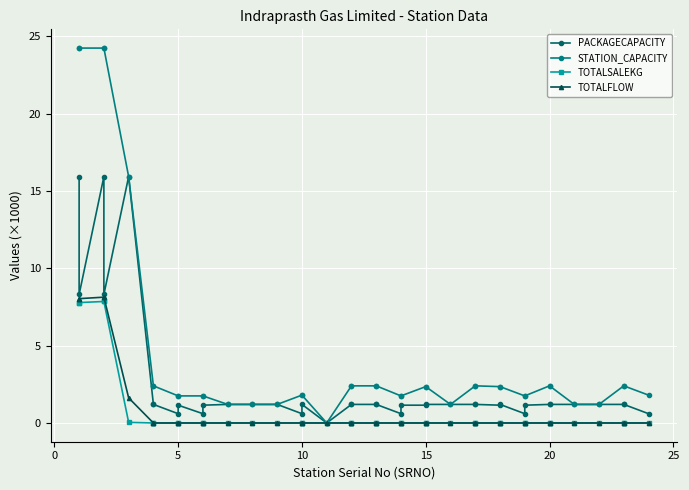

True or false: TOTALFLOW has a value of 8.0 at 0.

True